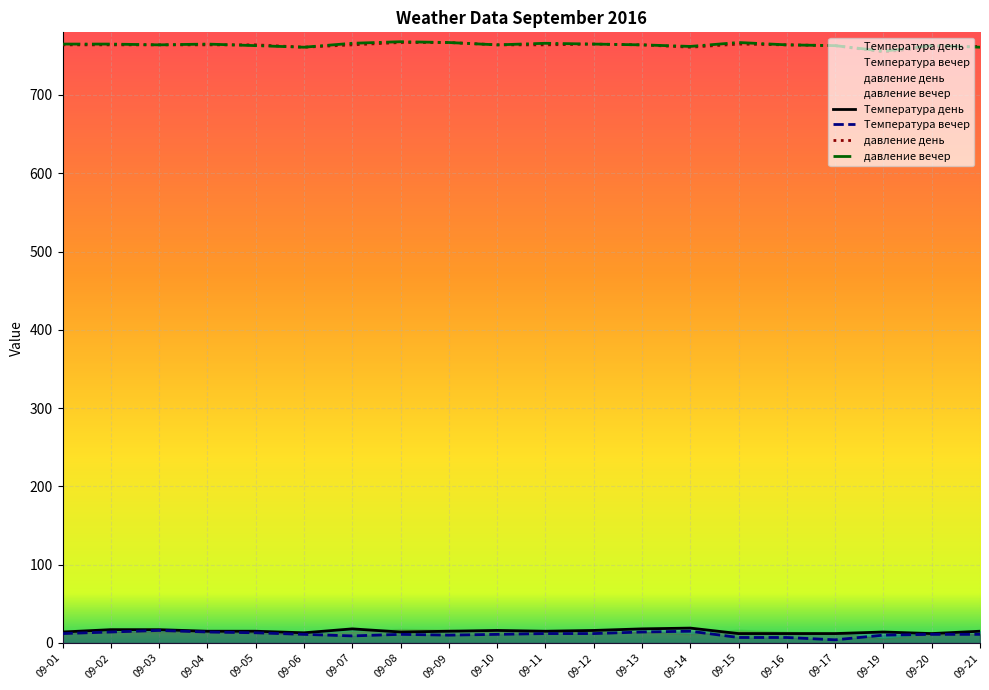

Rank the series by their maximum value, from highest to lowest.

давление вечер, давление день, Температура день, Температура вечер